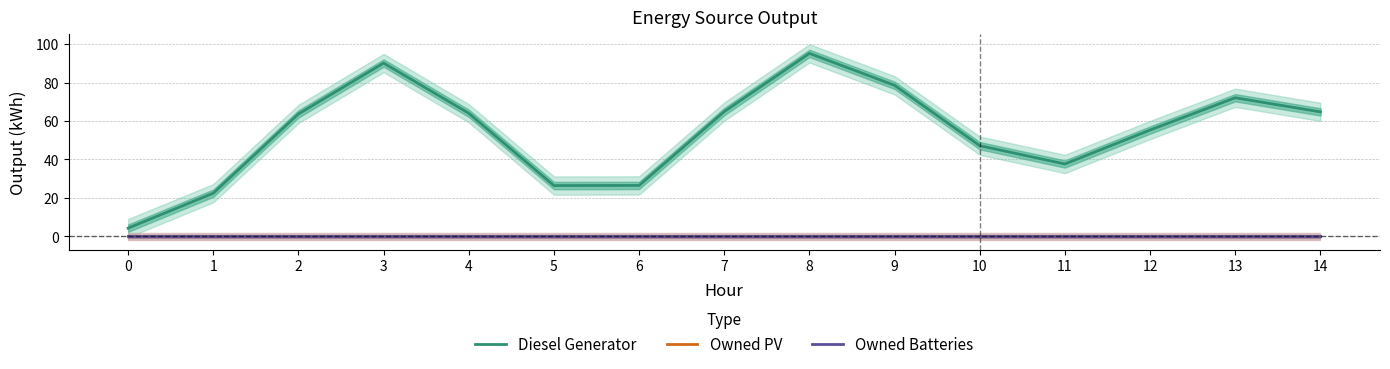

Reading left to right, list all the values displayed in this chart.

Diesel Generator: 4.3	22.5	63.7	90.1	64.0	26.4	26.5	64.9	95.1	78.5	47.2	37.7	55.3	72.1	64.7
Owned PV: 0.0	0.0	0.0	0.0	0.0	0.0	0.0	0.0	0.0	0.0	0.0	0.0	0.0	0.0	0.0
Owned Batteries: 0.0	0.0	0.0	0.0	0.0	0.0	0.0	0.0	0.0	0.0	0.0	0.0	0.0	0.0	0.0